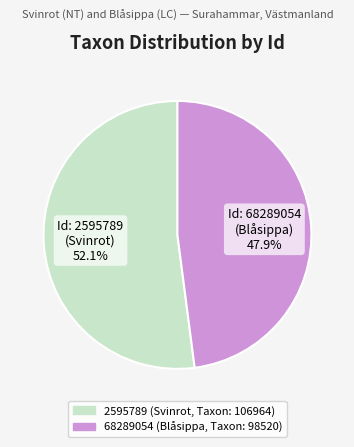

To the nearest percent, what is the combined percentage of 2595789 and 68289054?

100%